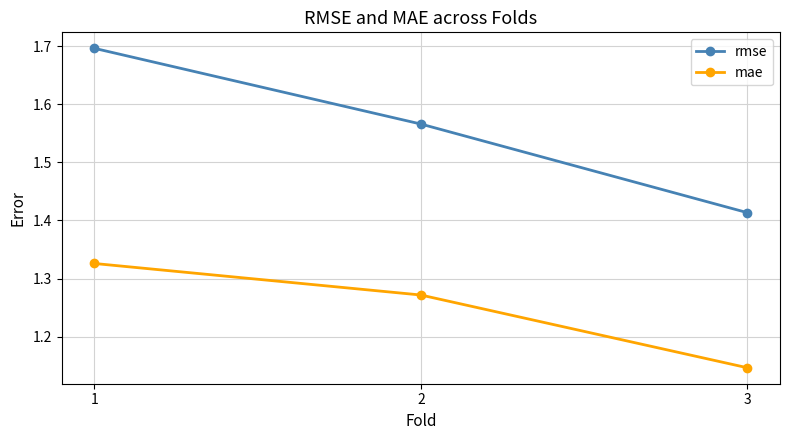

Is it true that rmse equals 0.5 at 3?

False